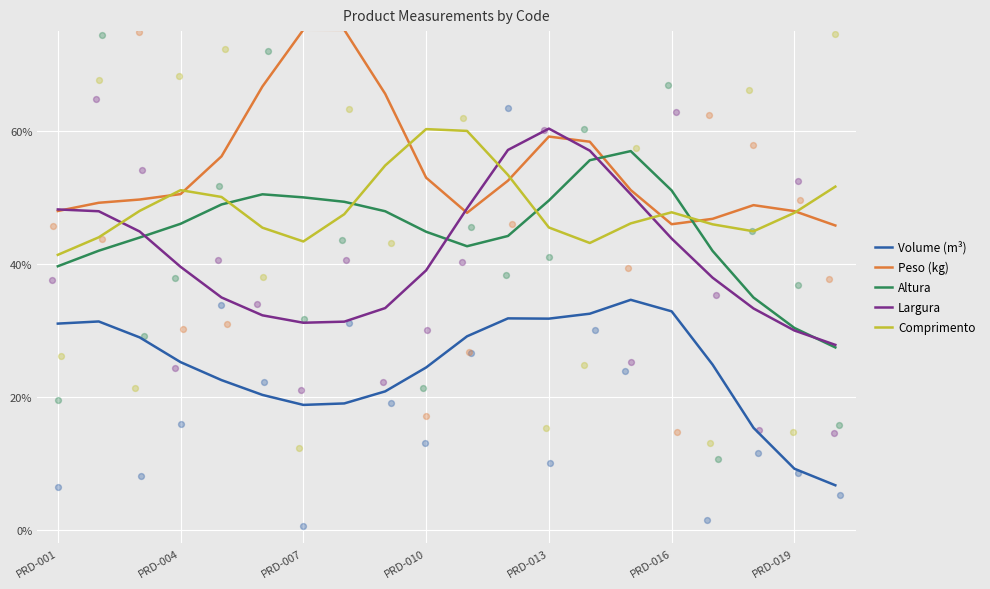

What is the total value across all series at 7?

2.2